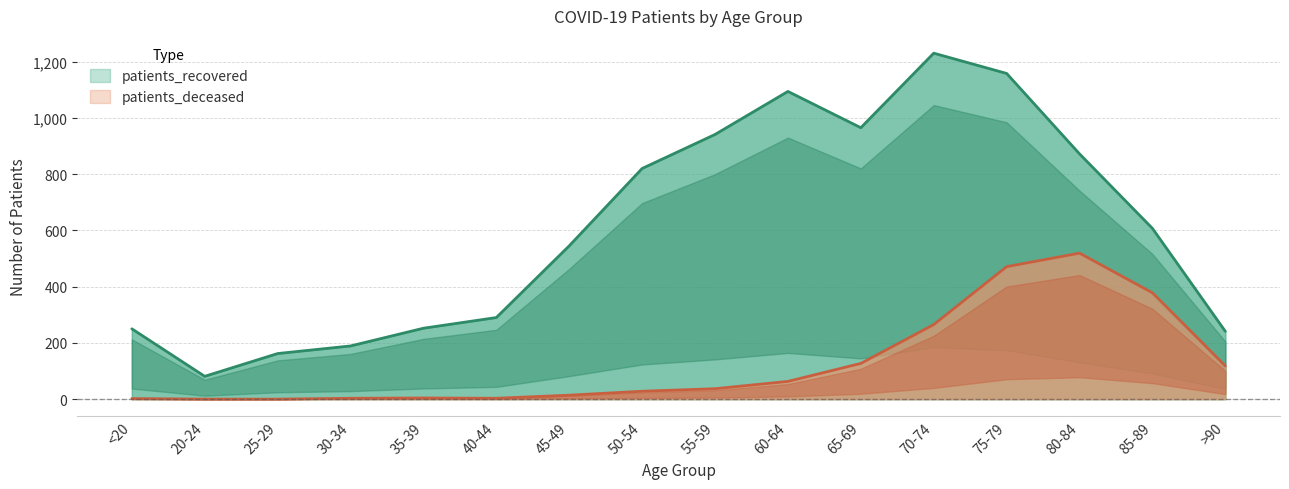

Is the value of patients_deceased at 25-29 greater than the value of patients_recovered at 75-79?

No